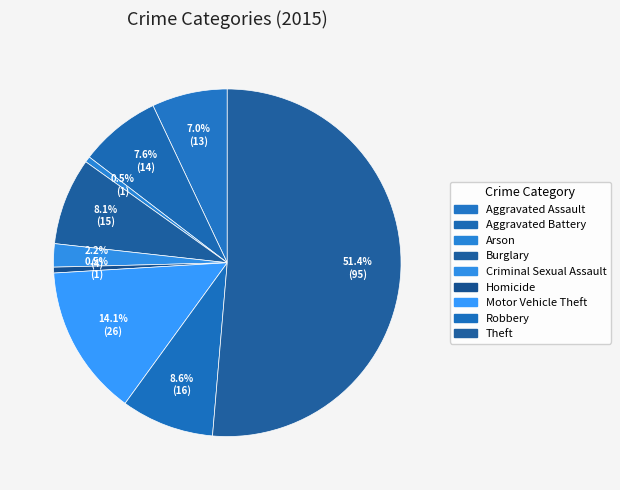

True or false: Arson accounts for 11% of the total.

False